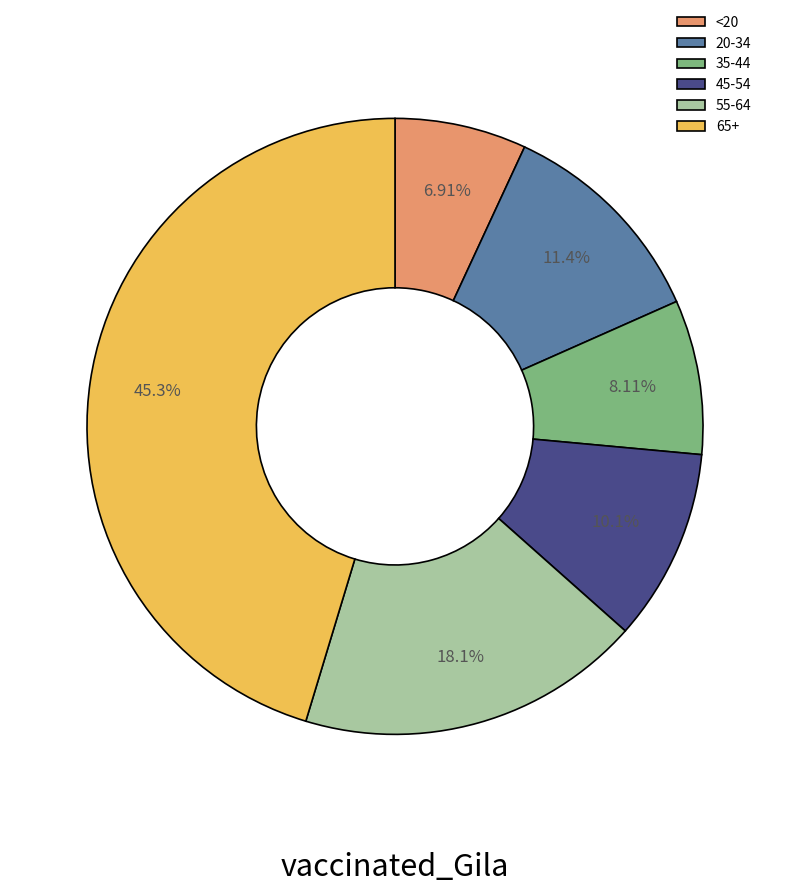

What percentage is the 55-64 slice, to the nearest percent?

18%